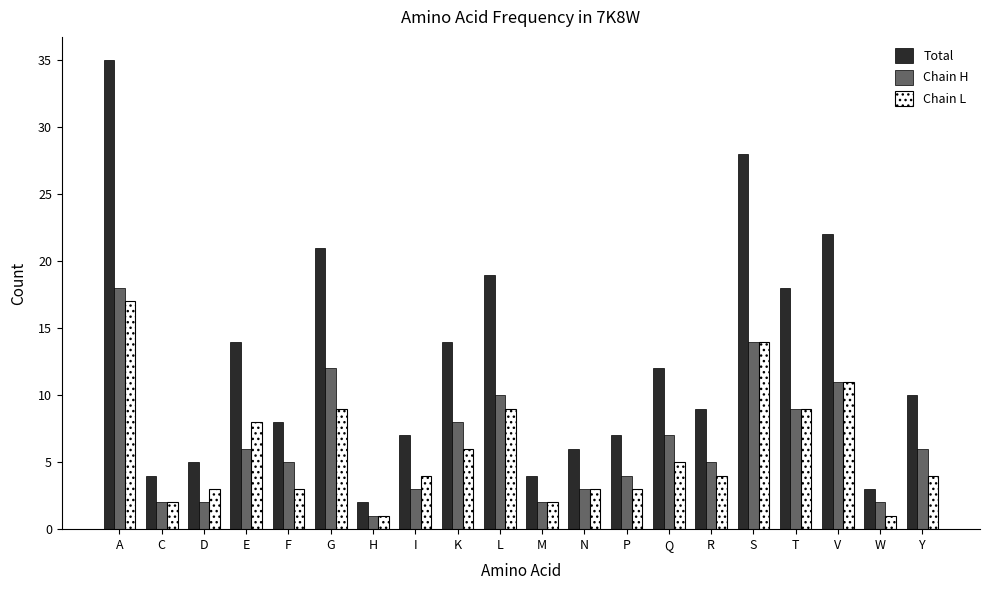

At which category is the sum across all series the highest?

A